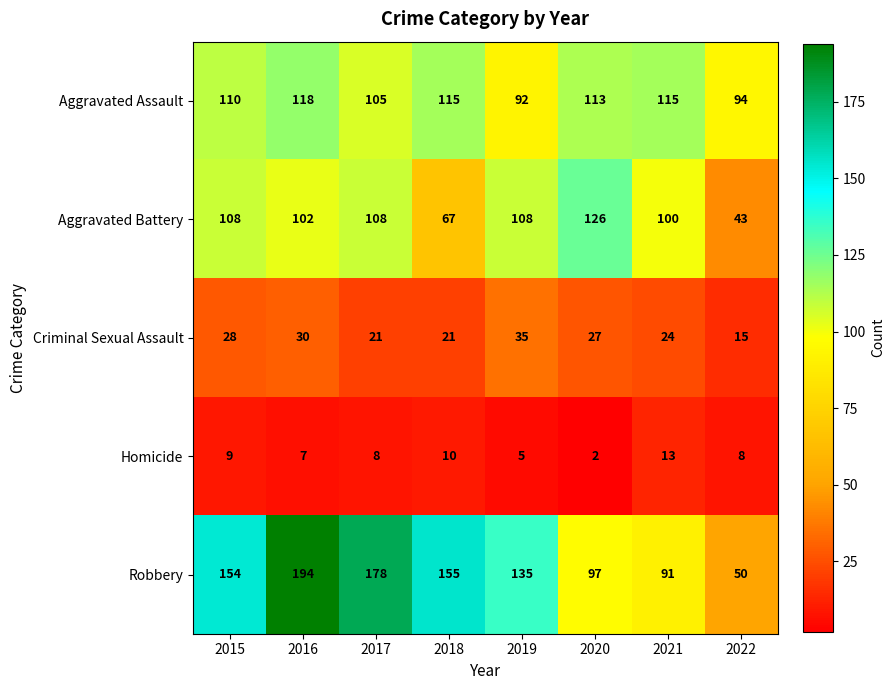

What is the sum of the Aggravated Battery values at 2018 and 2020?

193